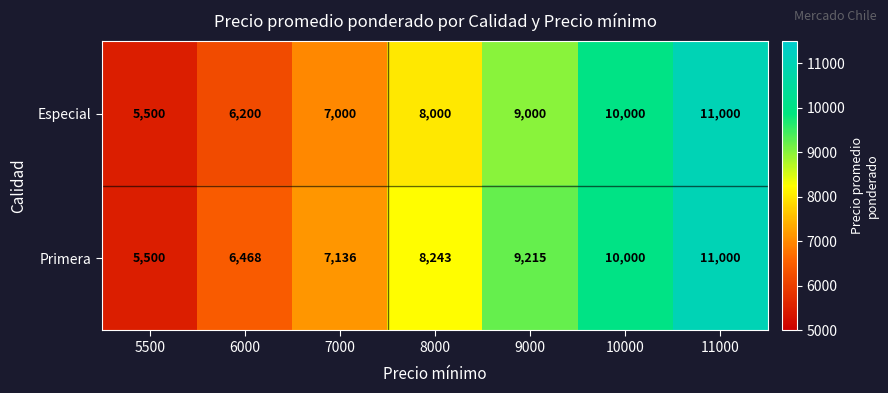

Count the number of data series in this chart.

2